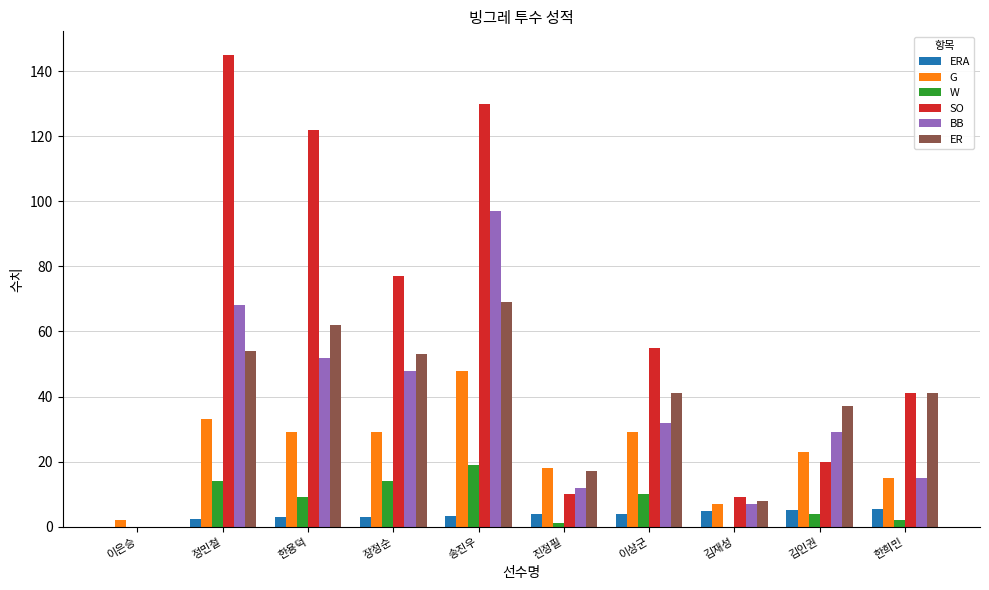

How many positive values does the BB series have?

9